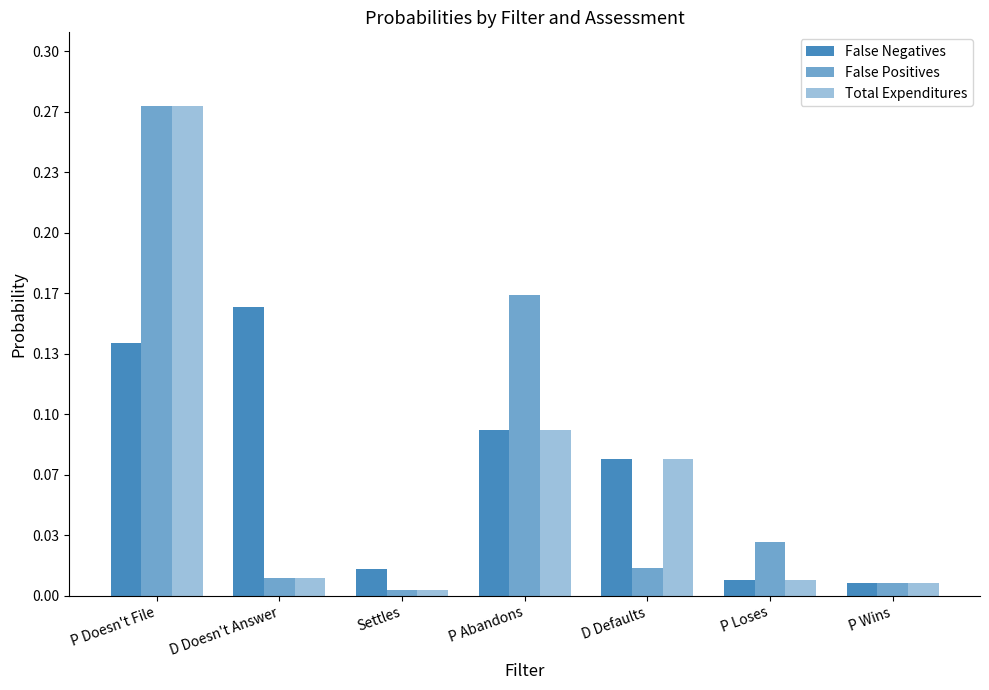

What is the label of the 3rd bar from the right?

D Defaults